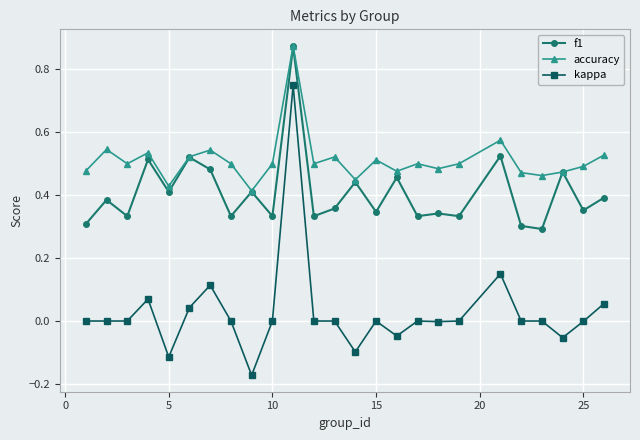

At how many categories does at least one series exceed 0?

25